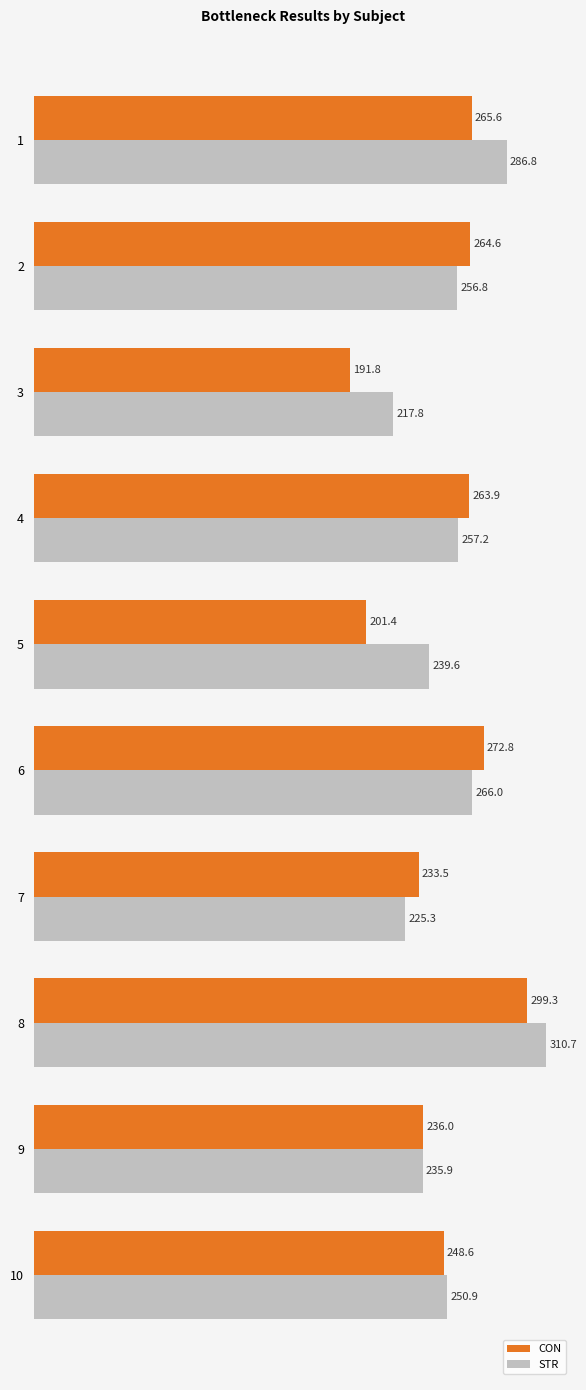

What is the sum of all STR values?

2546.9